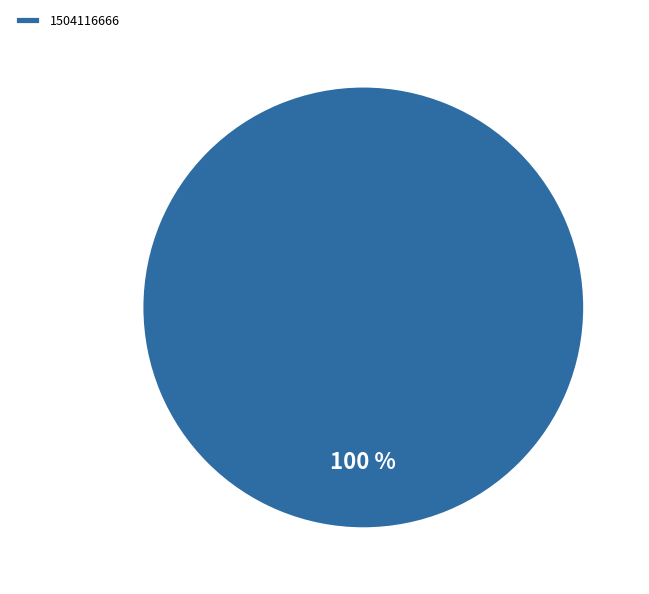

Is there any slice that represents more than half of the pie?

Yes